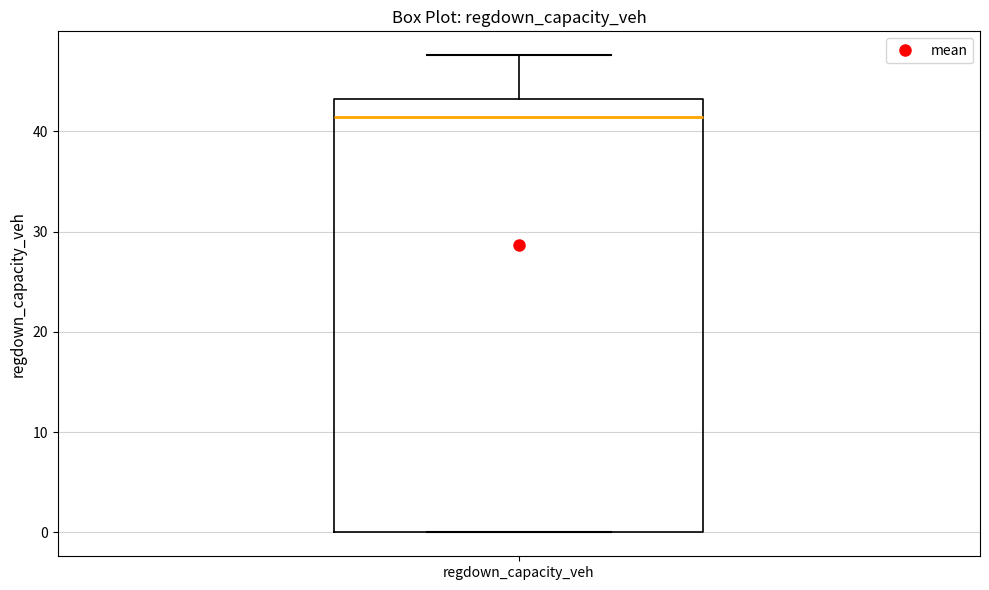

Transcribe this box plot: give where the median line is, the range the box spans, and where the two whiskers end, as read against the y-axis. The values are not printed on the chart, so give them approximately, as read against the axis.

median 41, box 0 to 43, whiskers 0 to 48